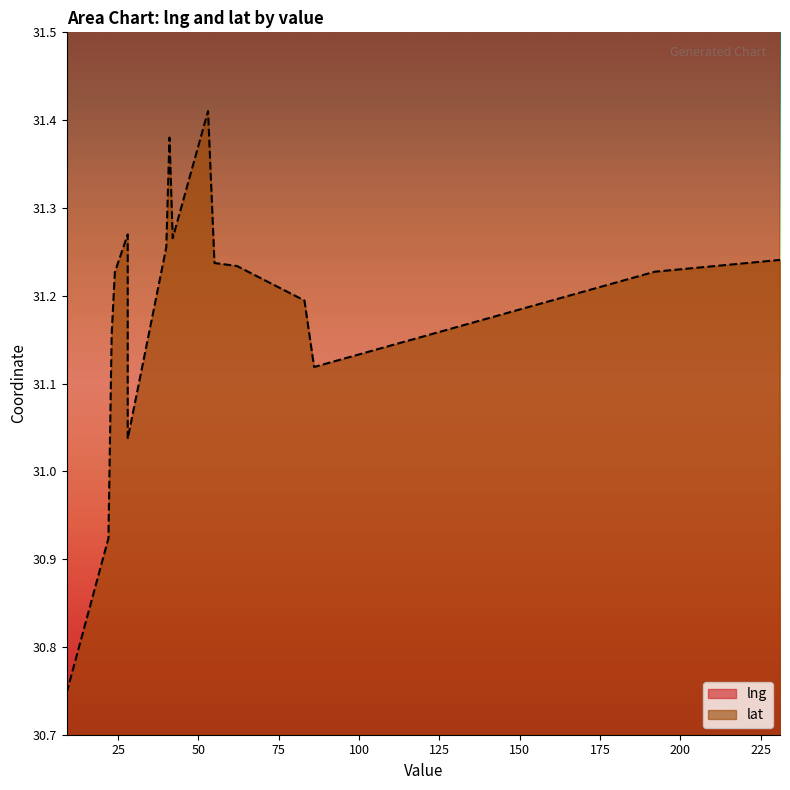

What is the total value across all series at 42?

152.8